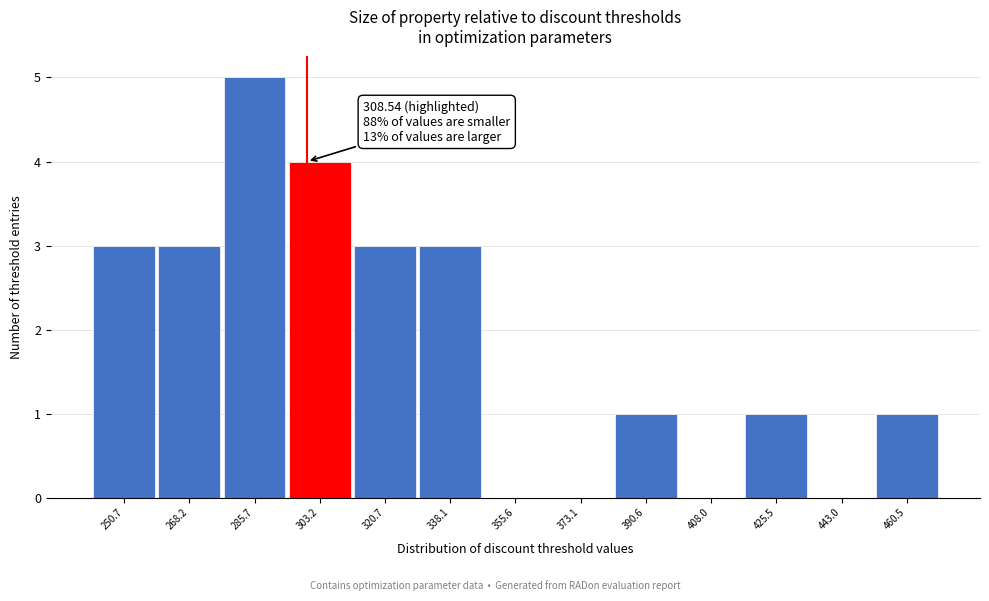

Reading right to left, extract all data points from this chart.

460.5=1	443.0=0	425.5=1	408.0=0	390.6=1	373.1=0	355.6=0	338.1=3	320.7=3	303.2=4	285.7=5	268.2=3	250.7=3